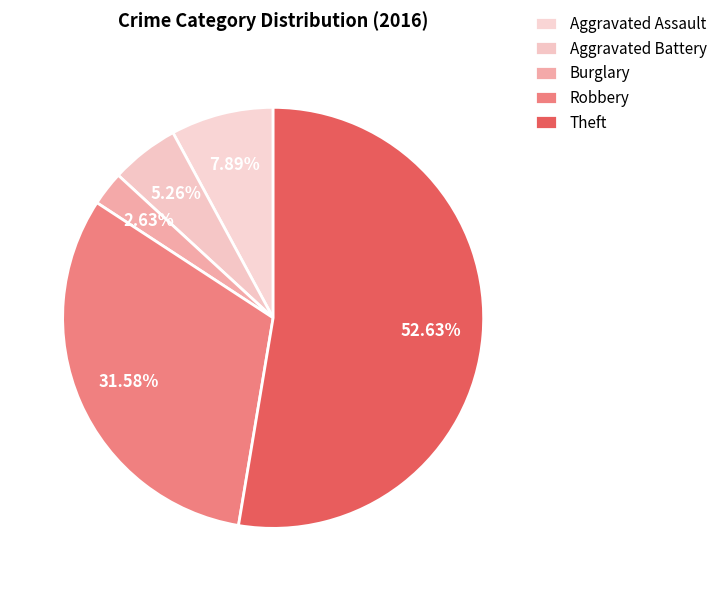

What is the change in value from Aggravated Battery to Theft?

+18